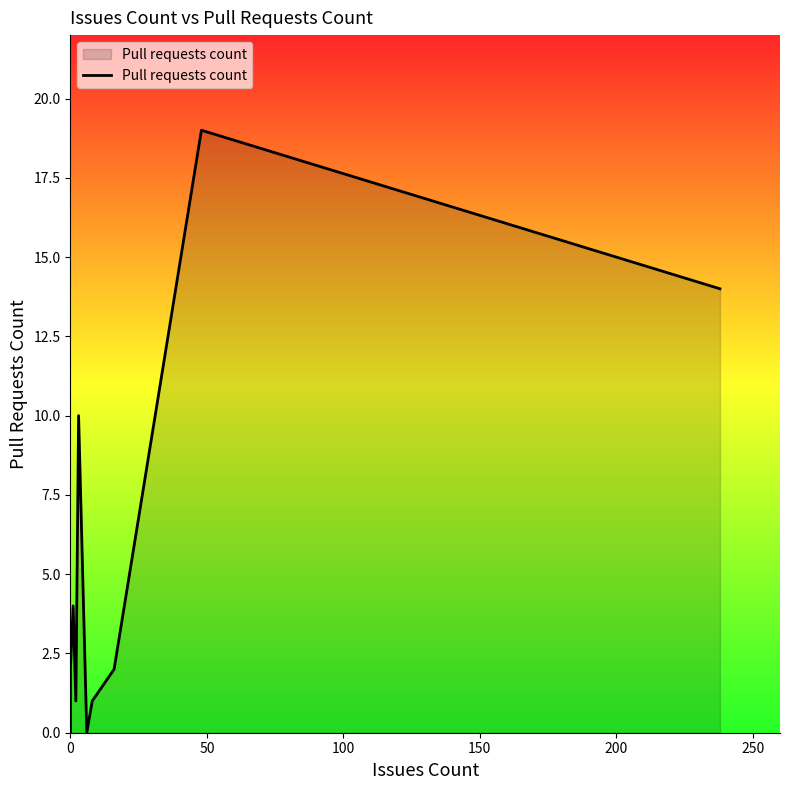

True or false: there are more than 2 points higher than both neighbors.

True